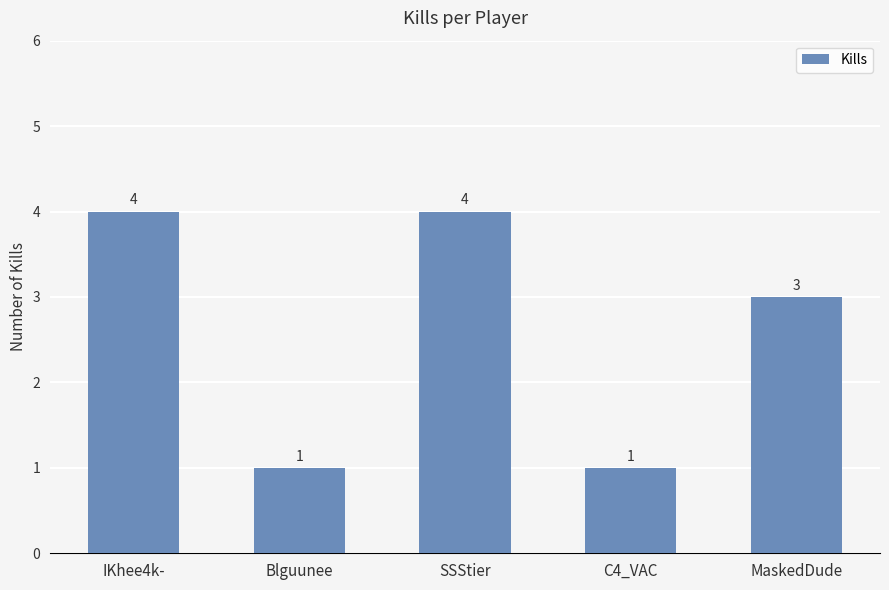

The value at C4_VAC is 1. True or false?

True